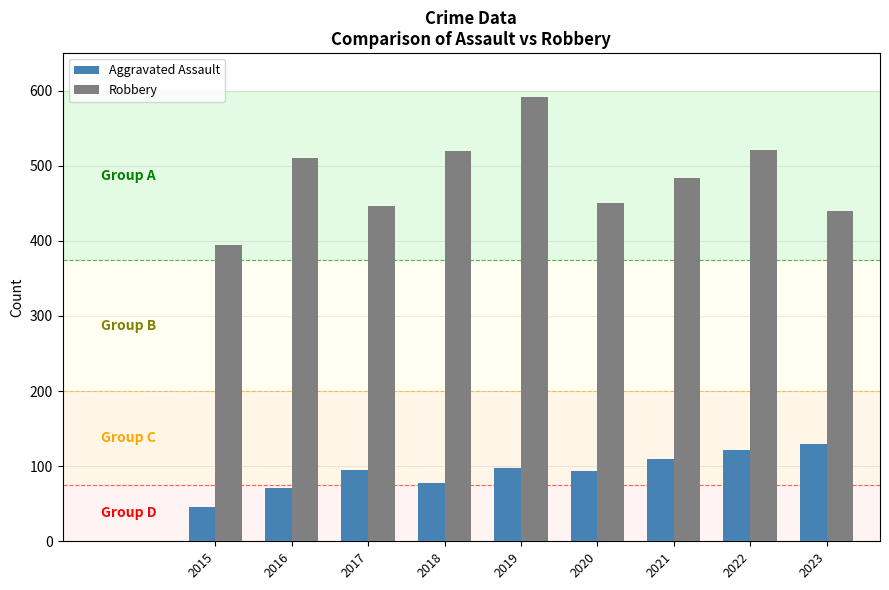

What is the value of the Aggravated Assault bar at the 9th from the left?

130